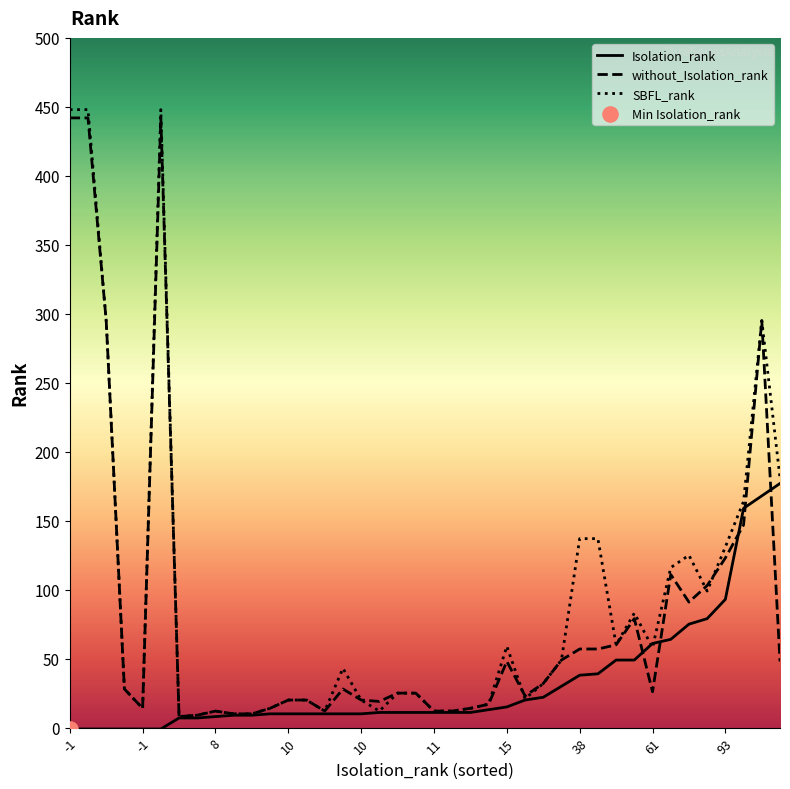

Is the value of Isolation_rank at 22 greater than the value of without_Isolation_rank at 35?

Yes